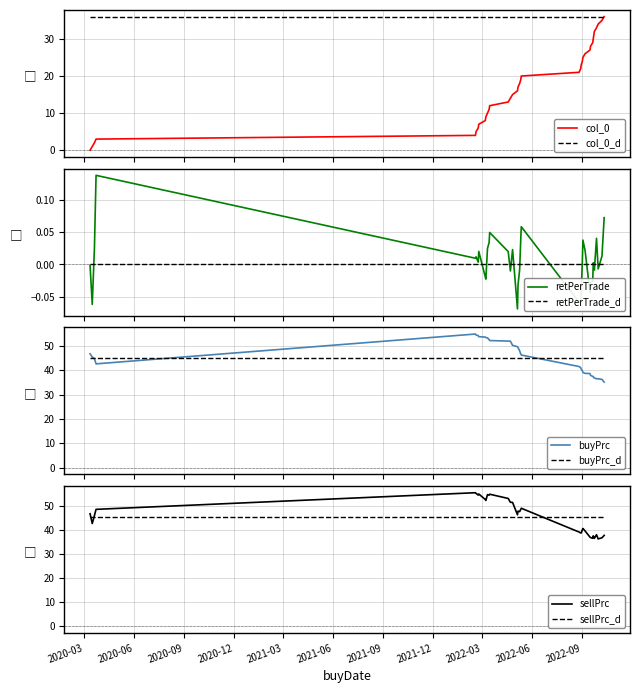

What is the minimum value for buyPrc_d?

45.1